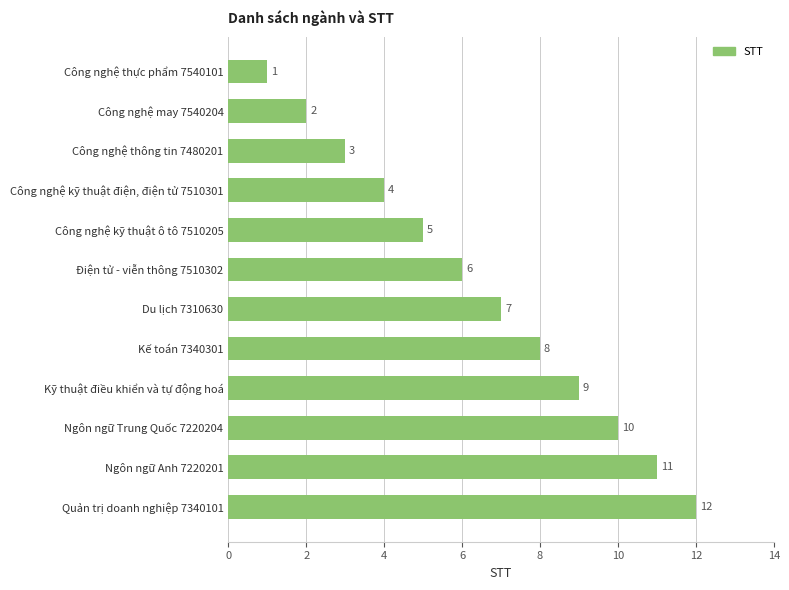

Are the bars grouped side by side (vs. stacked)?

No